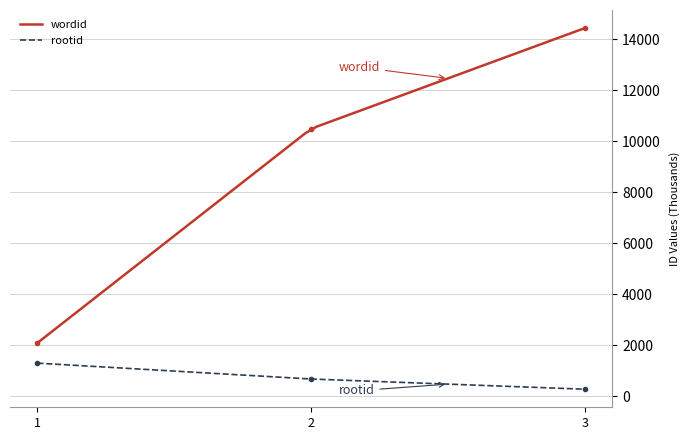

What is the minimum value shown in the chart?

277